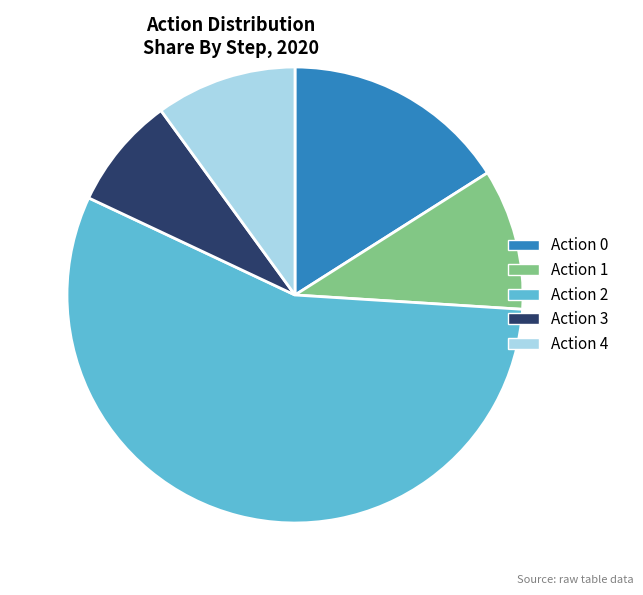

What is the ratio of the value at Action 2 to the value at Action 1?

5.6